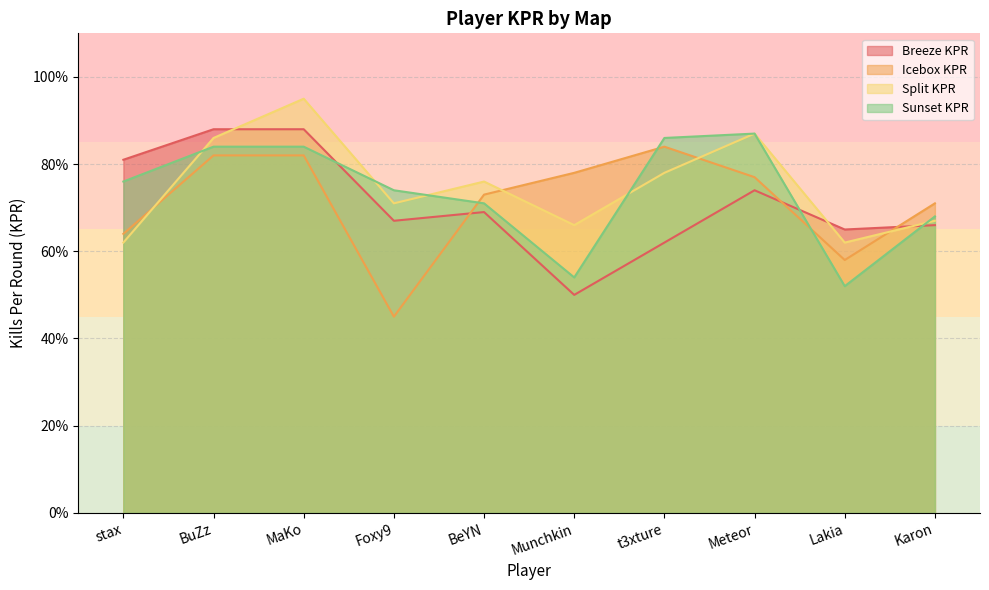

What is the average value of the Split KPR series?

0.8